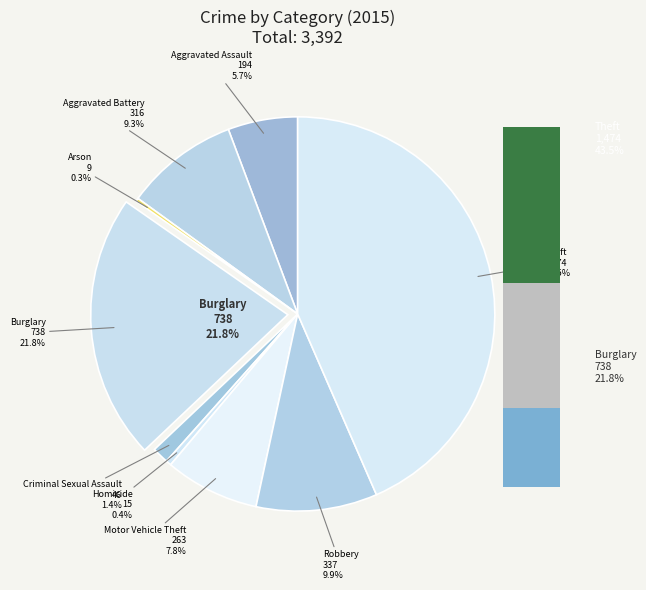

True or false: Motor Vehicle Theft accounts for 2% of the total.

False